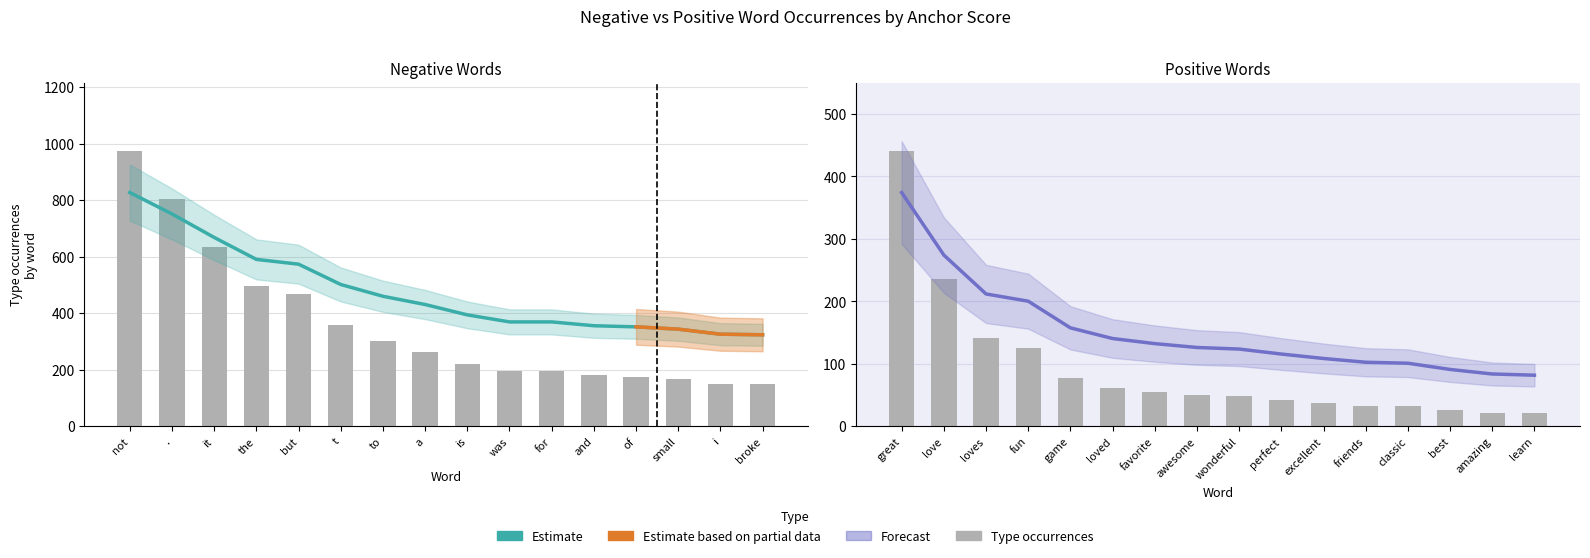

At which label is Negative anchor score closest to 575?

but